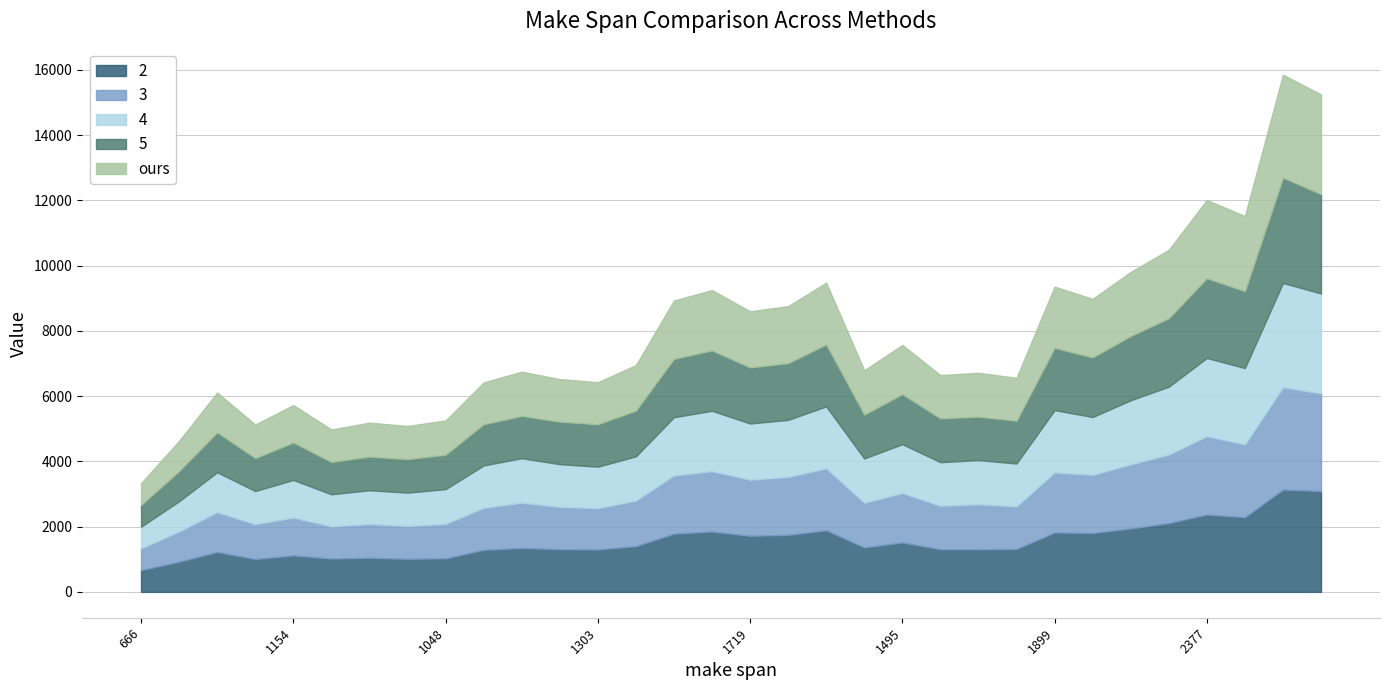

Which series has the largest total across all categories?

5